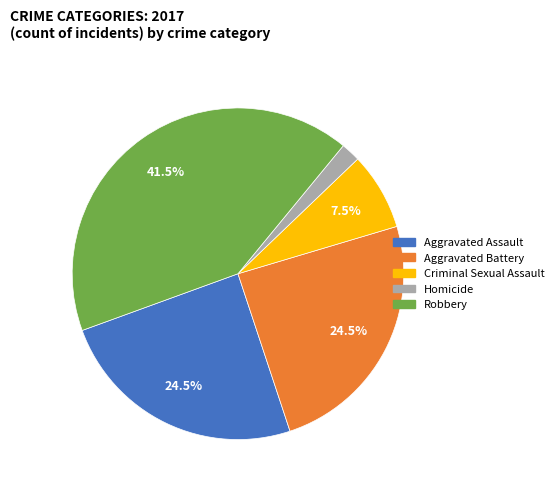

Which slice is the largest?

Robbery